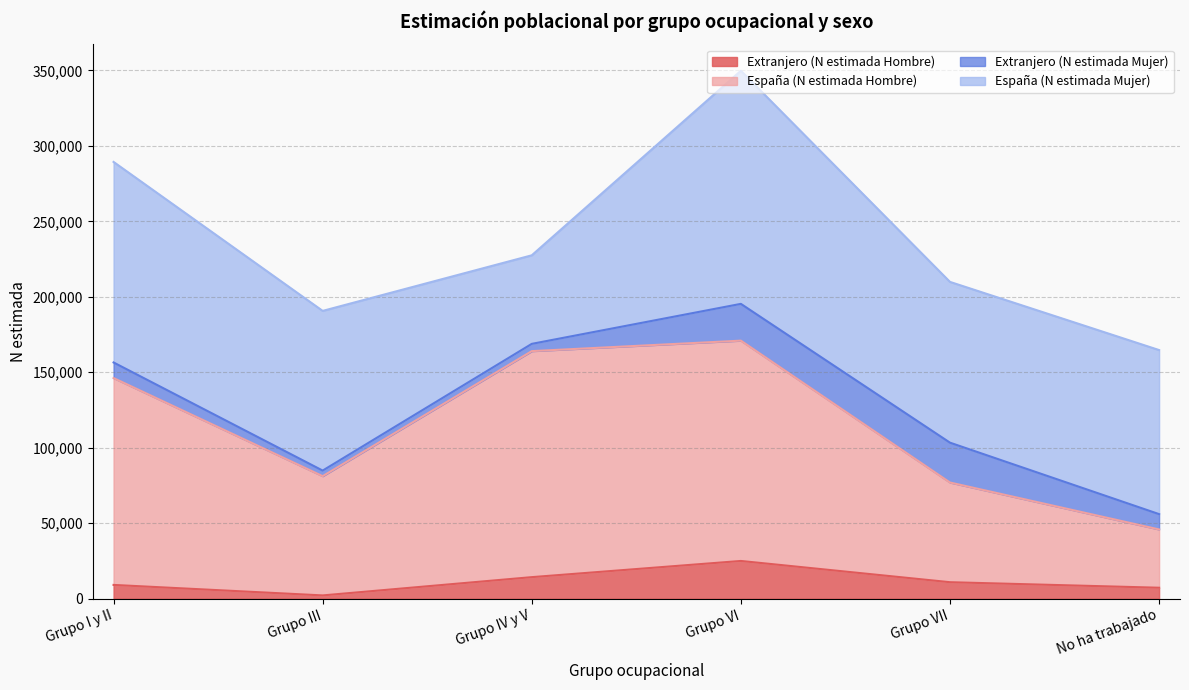

What is the maximum value for Extranjero (N estimada Hombre)?

24979